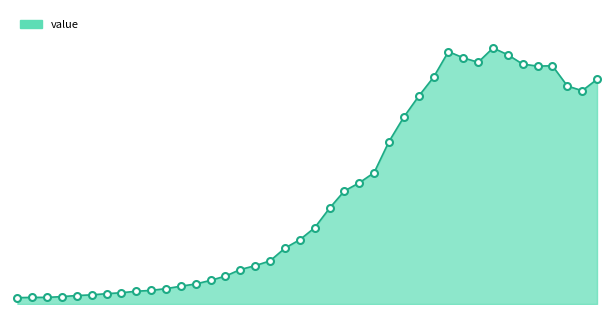

Reading left to right, list all the values displayed in this chart.

65	68	68	76	87	94	106	116	131	140	158	183	206	243	287	354	394	443	574	660	783	984	1161	1244	1349	1668	1920	2134	2329	2592	2528	2482	2629	2559	2463	2443	2446	2239	2190	2307